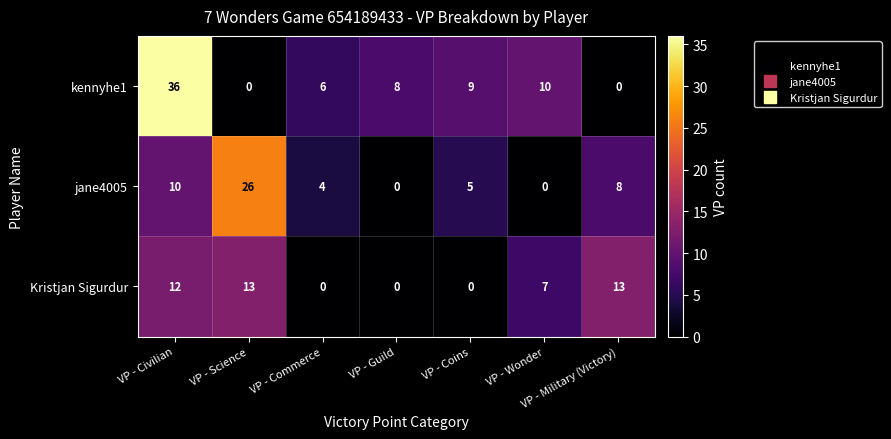

List the series in order of their overall mean, lowest first.

Kristjan Sigurdur, jane4005, kennyhe1